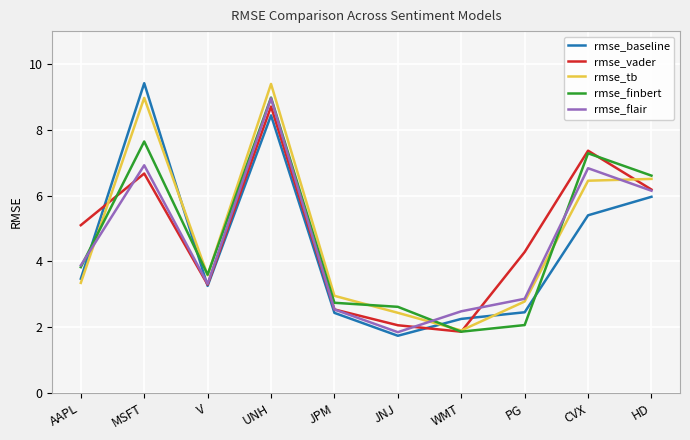

Is it true that rmse_finbert equals 2.7 at JPM?

True